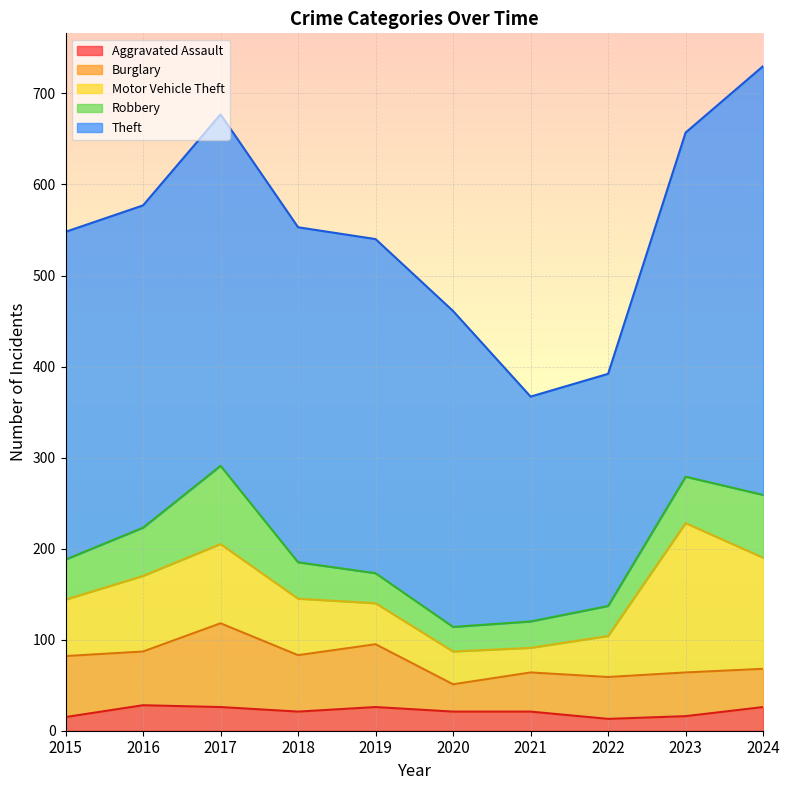

Reading left to right, transcribe all the data shown in this chart.

Aggravated Assault: 2015=15	2016=28	2017=26	2018=21	2019=26	2020=21	2021=21	2022=13	2023=16	2024=26
Burglary: 2015=67	2016=59	2017=92	2018=62	2019=69	2020=30	2021=43	2022=46	2023=48	2024=42
Motor Vehicle Theft: 2015=62	2016=83	2017=87	2018=62	2019=45	2020=36	2021=27	2022=45	2023=164	2024=122
Robbery: 2015=44	2016=53	2017=86	2018=40	2019=33	2020=27	2021=29	2022=33	2023=51	2024=69
Theft: 2015=360	2016=354	2017=386	2018=368	2019=367	2020=347	2021=247	2022=255	2023=378	2024=471